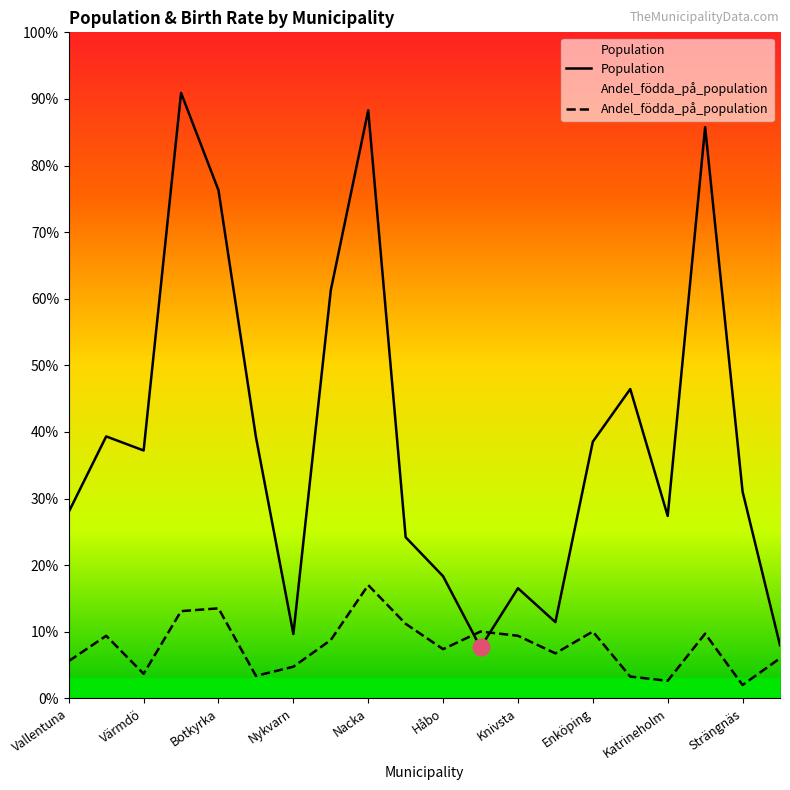

What is the minimum value for Population?

9572.0